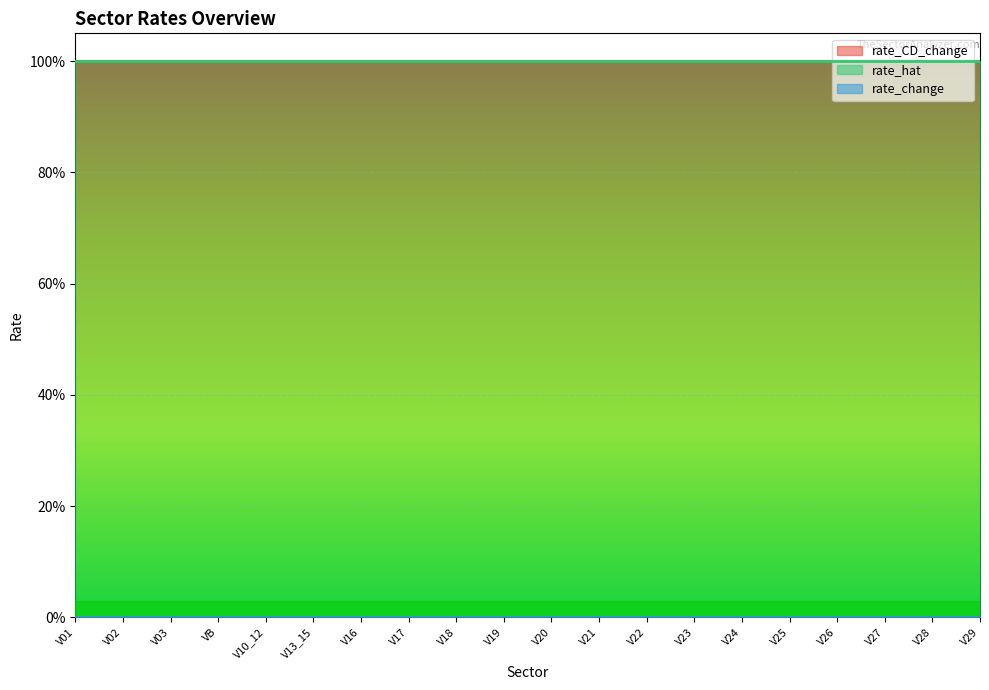

True or false: rate_change and rate_CD_change intersect in this chart.

False